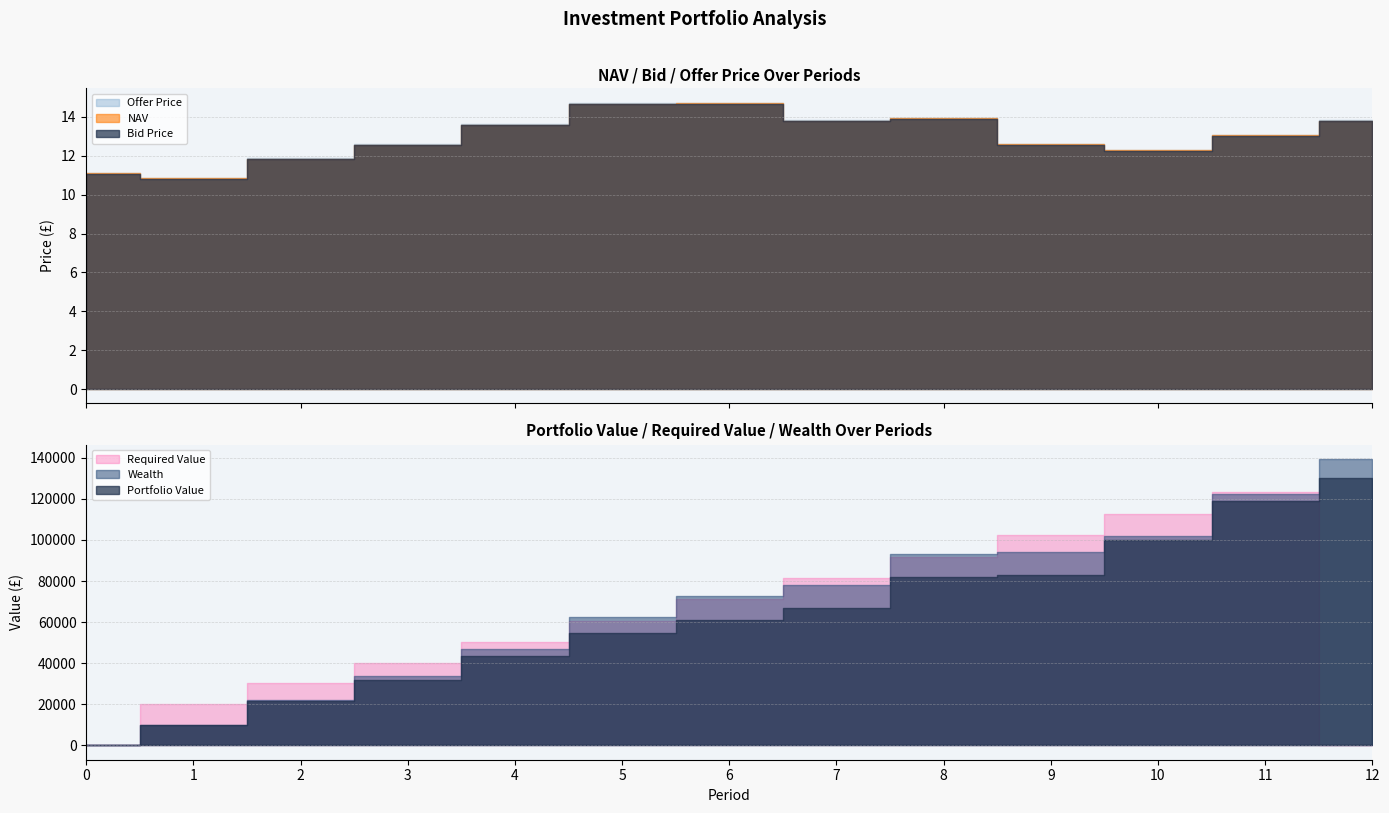

At which category is the sum across all series the highest?

11